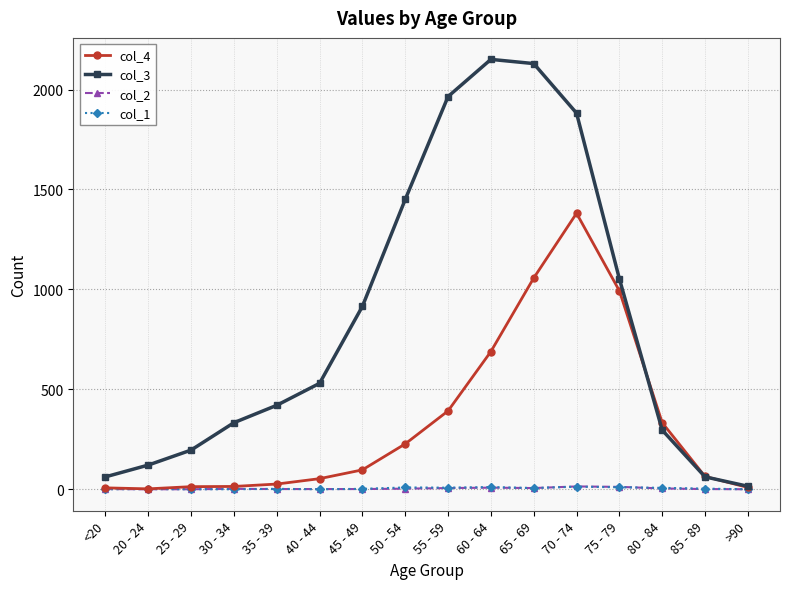

What is the sum of the col_4 values at <20 and 70 - 74?

1388